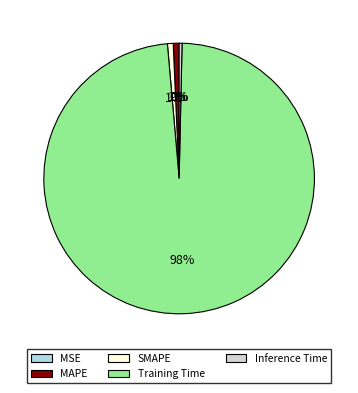

To the nearest percent, what percentage of the pie is SMAPE?

1%